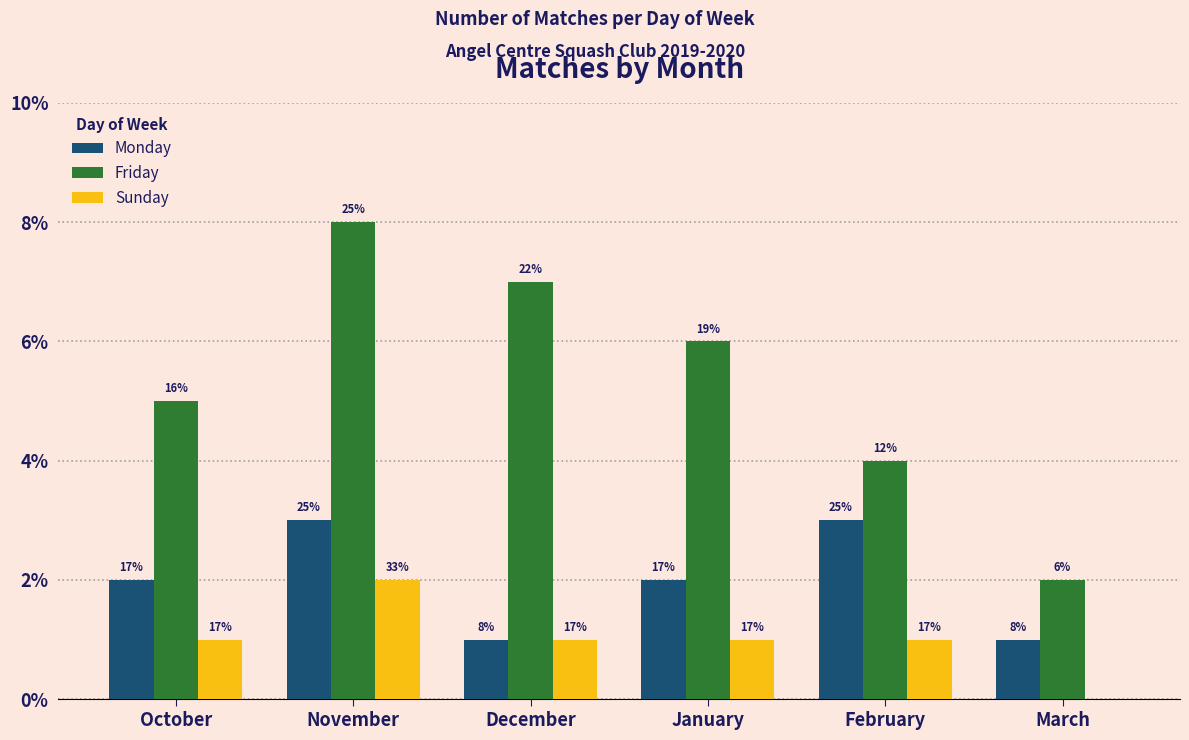

What are all the series names shown in the legend?

Monday, Friday, Sunday